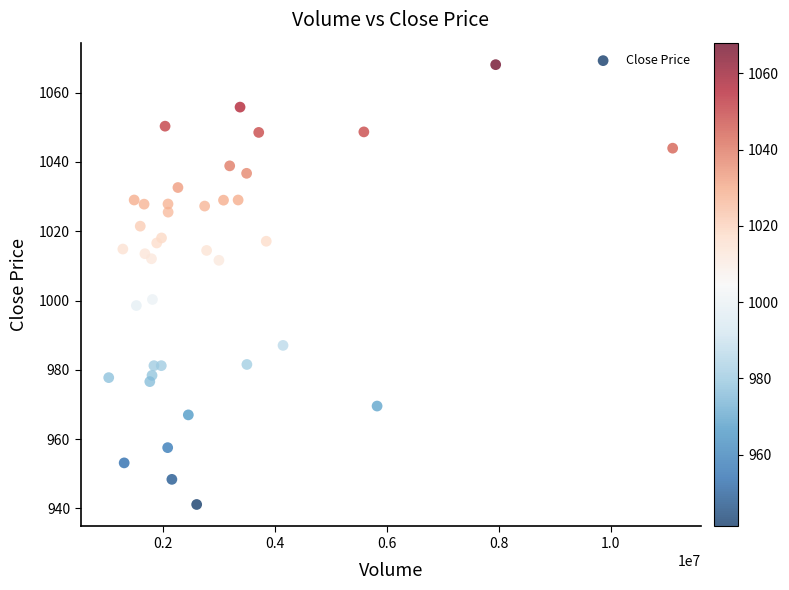

What is the range of Y values (max minus min)?

126.9